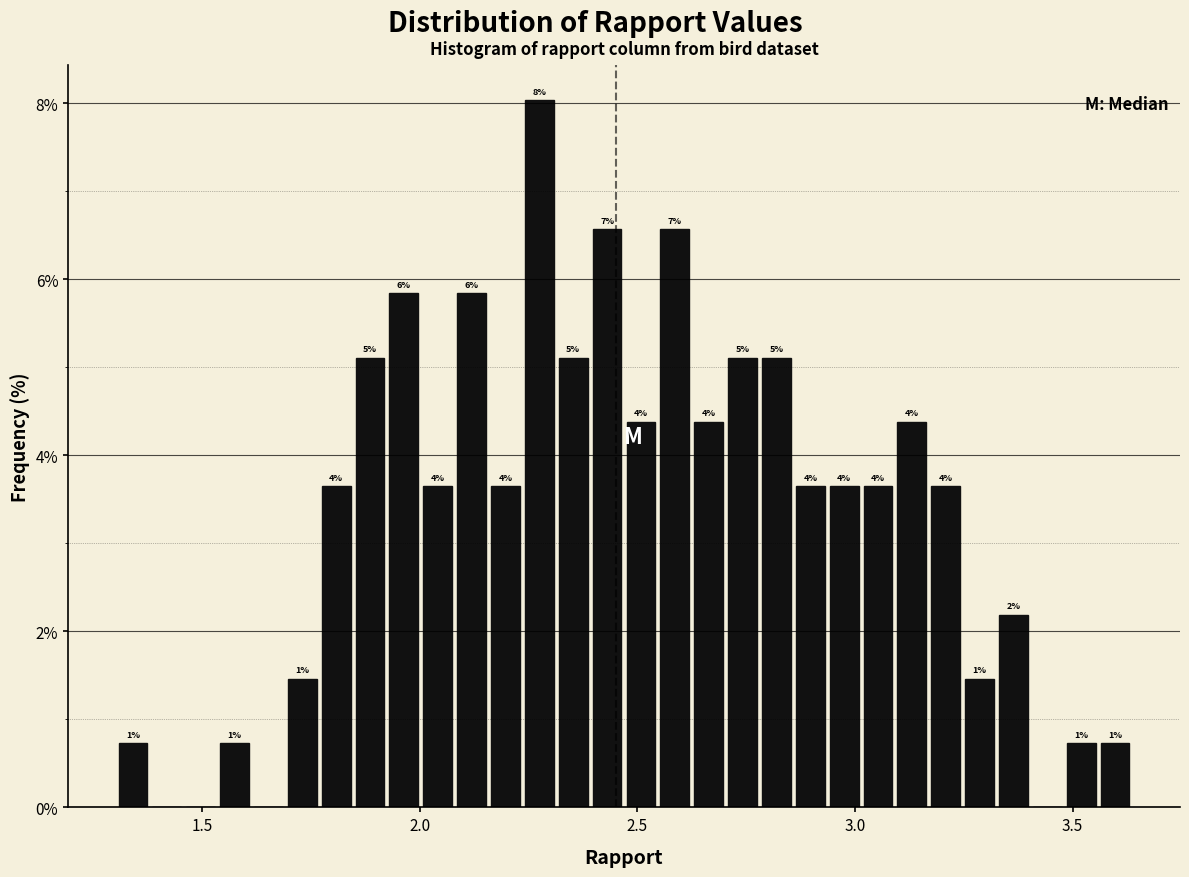

Around what value on the x-axis is the tallest bar? Give the approximate position of its centre, as read against the axis.

2.25